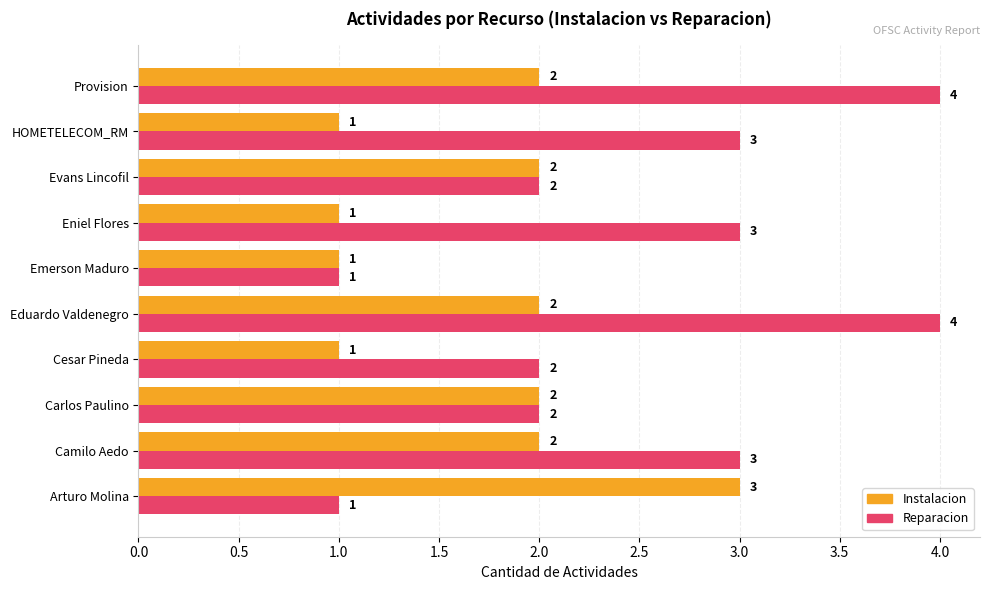

What is the difference between the second highest and second lowest values in the Reparacion series?

3